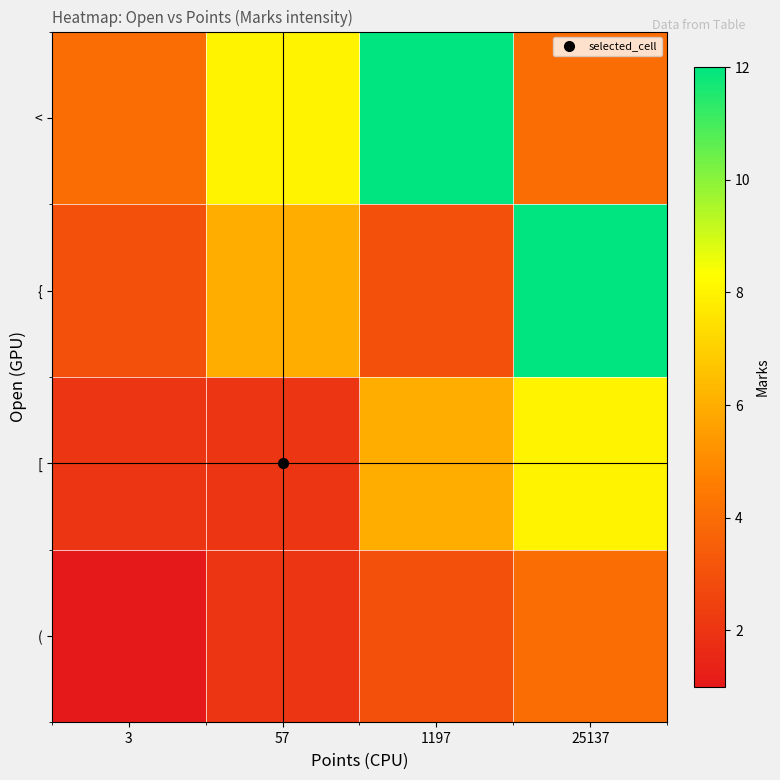

Which has a higher value, 57 or 1197?

1197